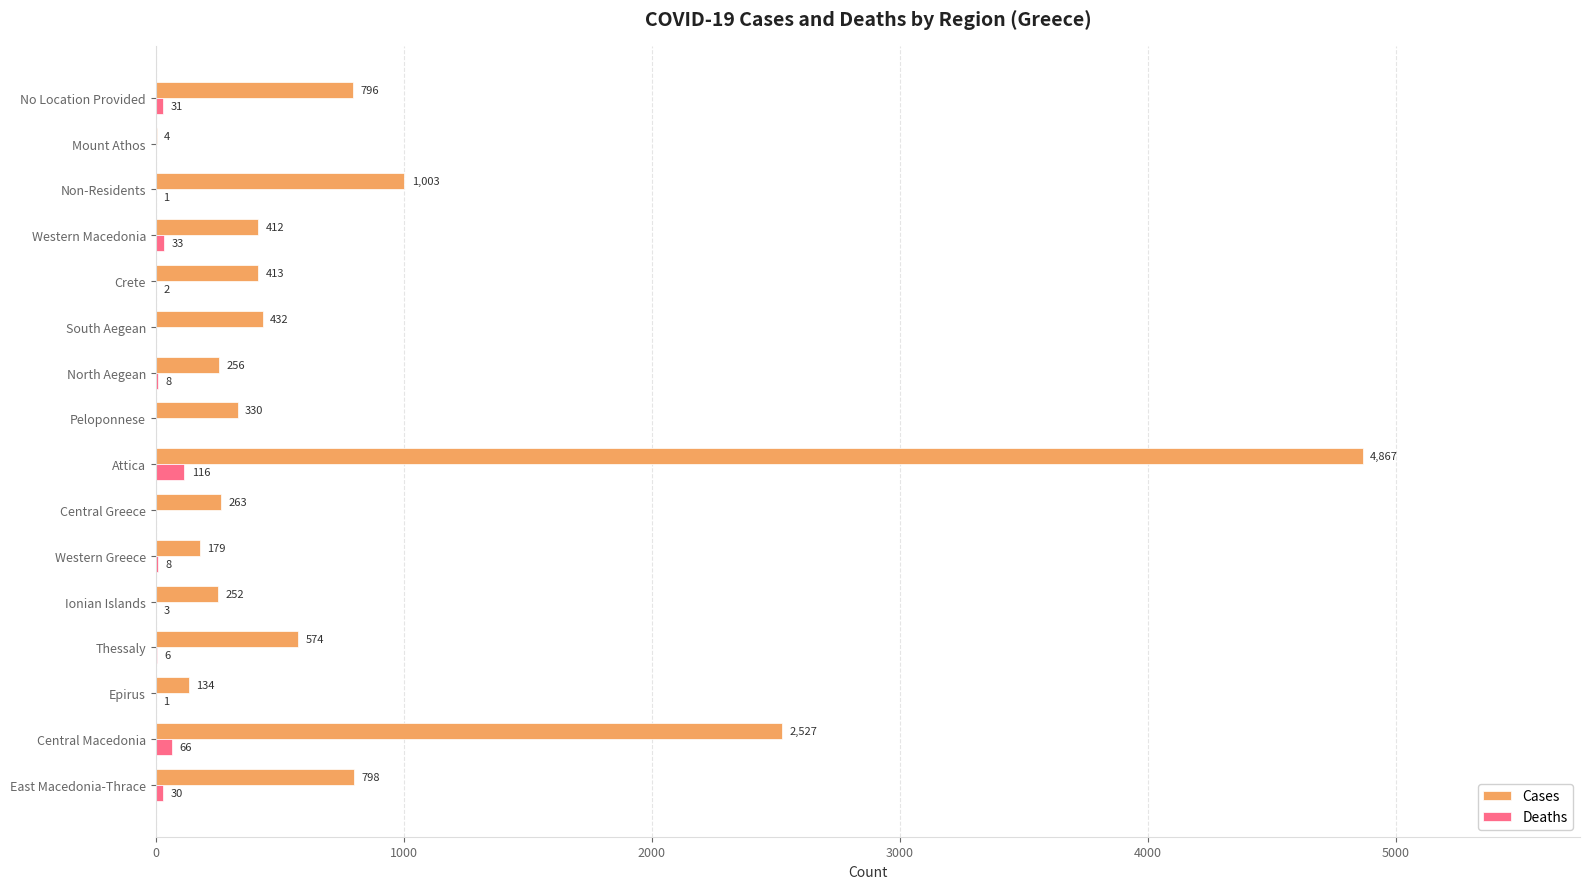

What is the sum of the Deaths values at No Location Provided and Non-Residents?

32